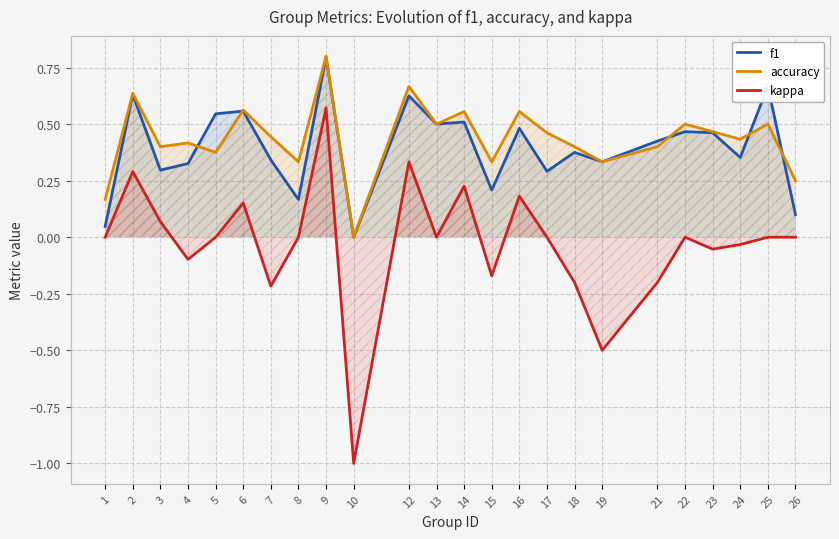

What is the maximum value for f1?

0.8